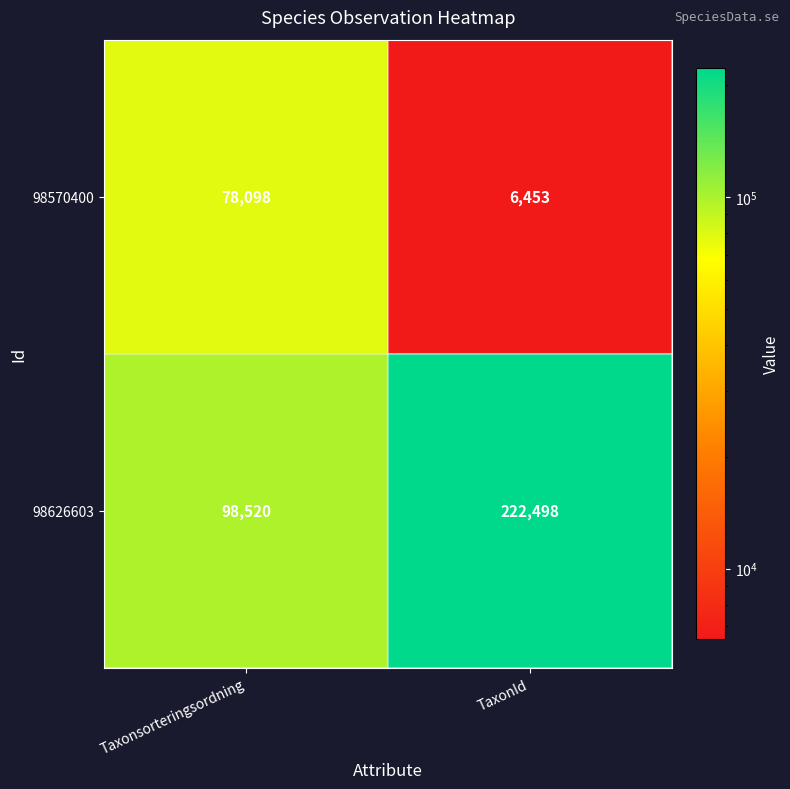

Reading right to left, extract all data points from this chart.

98570400: TaxonId=6453	Taxonsorteringsordning=78098
98626603: TaxonId=222498	Taxonsorteringsordning=98520